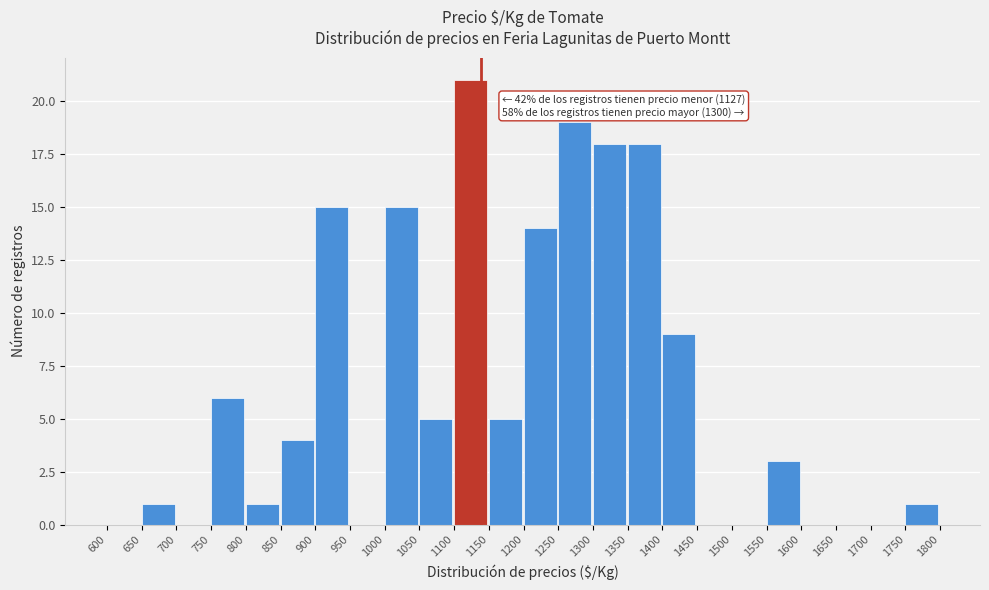

Over which range of the x-axis is the bar tallest?

1100 to 1150